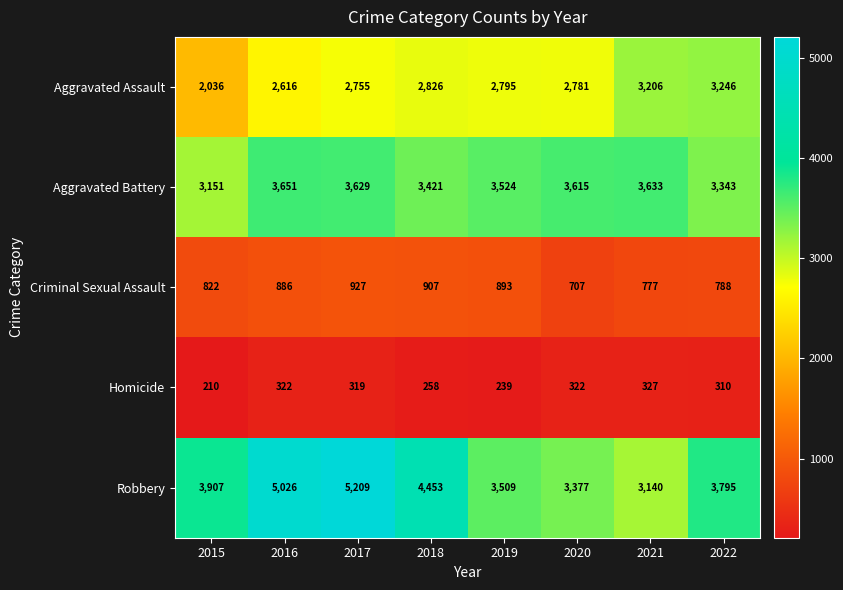

At how many categories does at least one series exceed 2043?

8